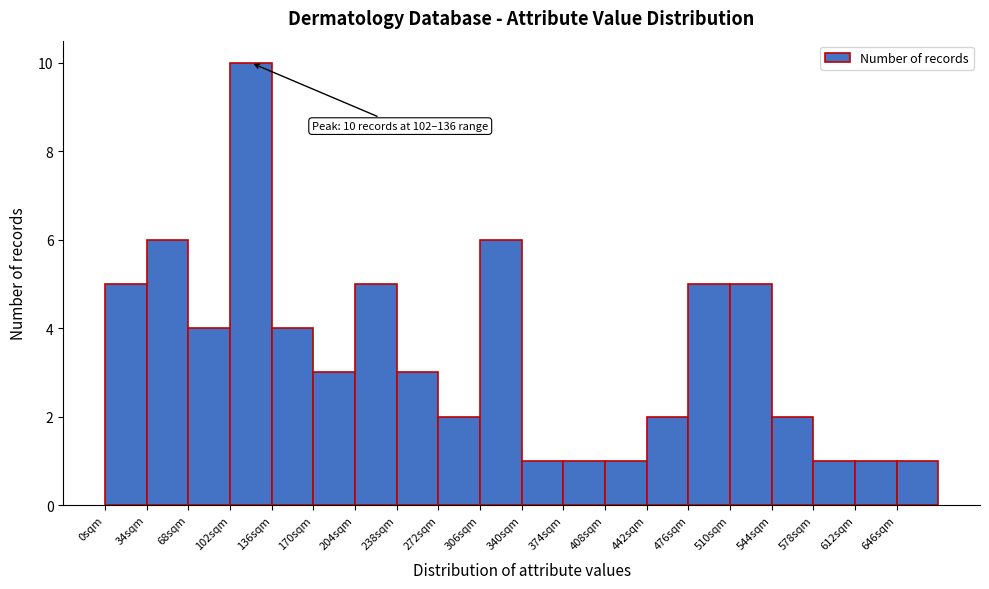

Over which range of the x-axis is the bar tallest?

102 to 136